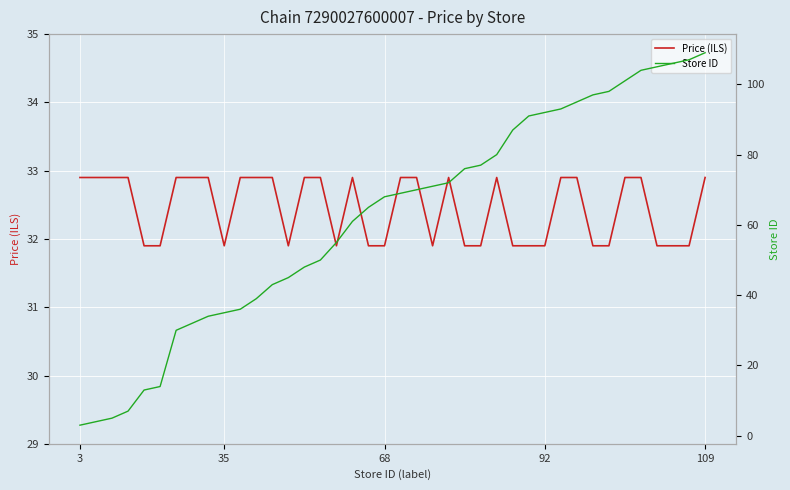

What is the highest value of the Price (ILS) series?

32.9